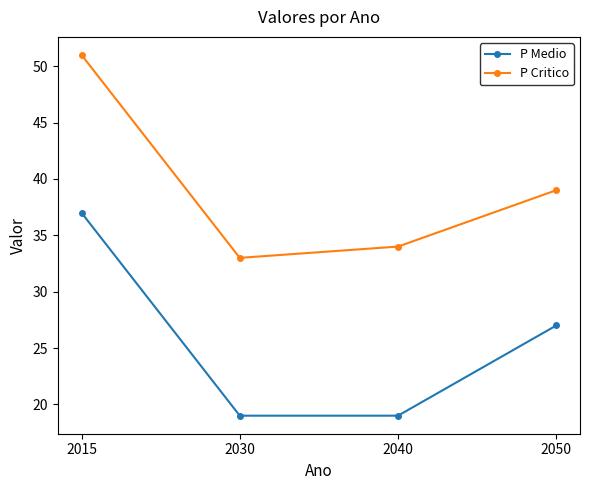

What is the average value of the P Critico series?

39